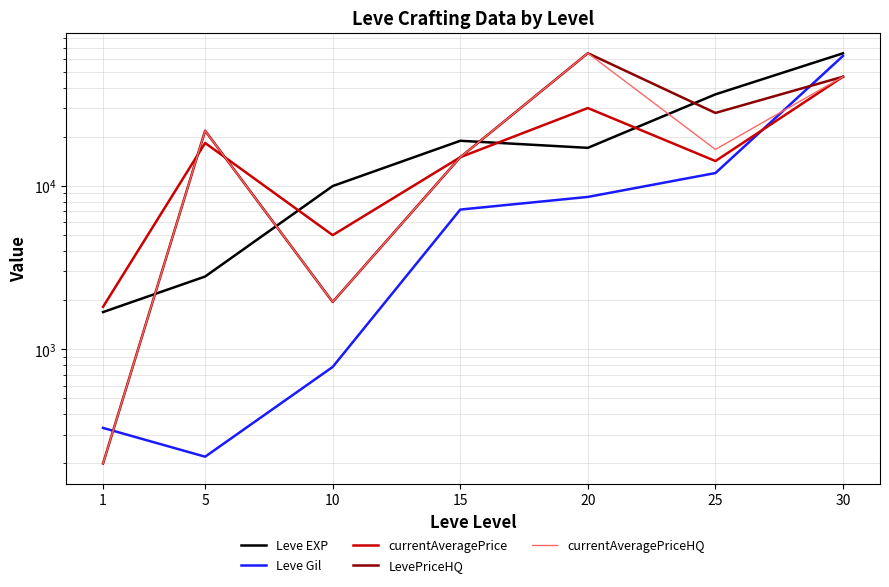

Rank the series by their maximum value, from lowest to highest.

currentAveragePrice, Leve Gil, Leve EXP, LevePriceHQ, currentAveragePriceHQ